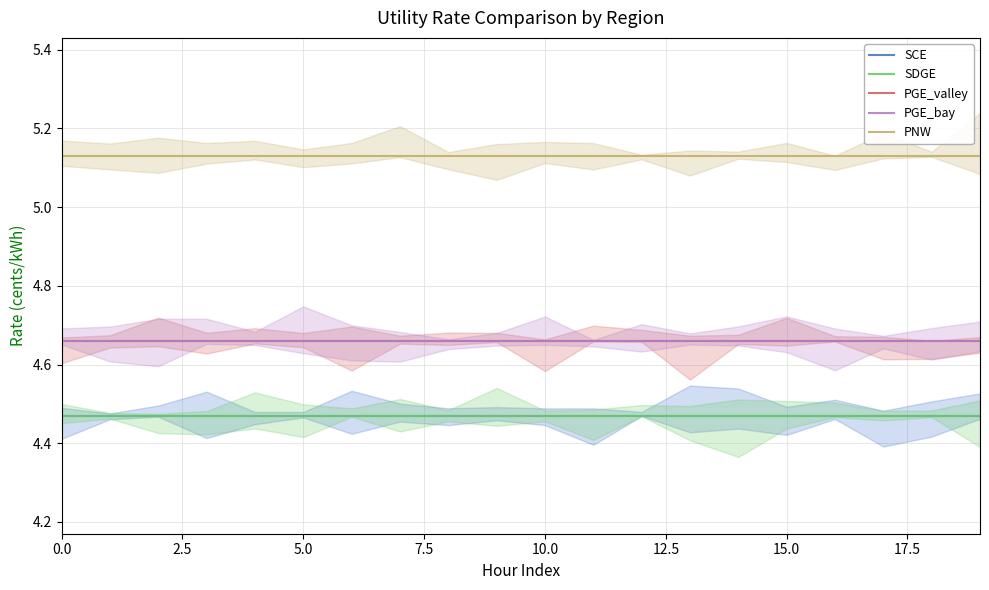

What is the label of the 19th point from the left?

18